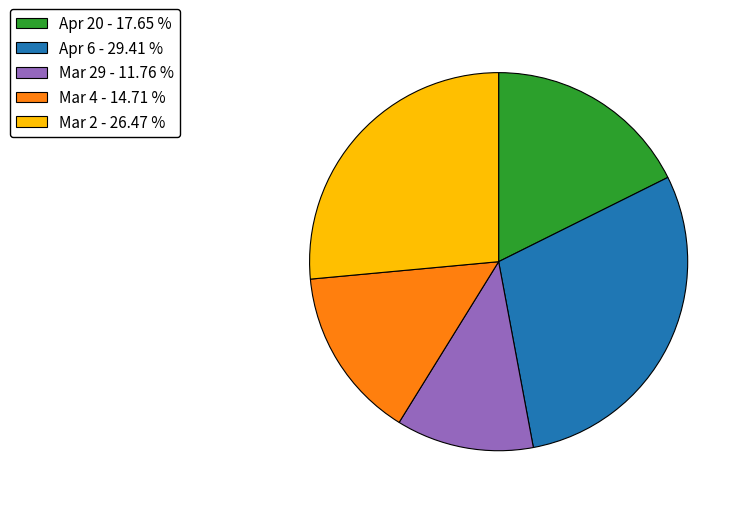

Which category has the biggest portion of the pie?

Apr 6 - 29.41 %